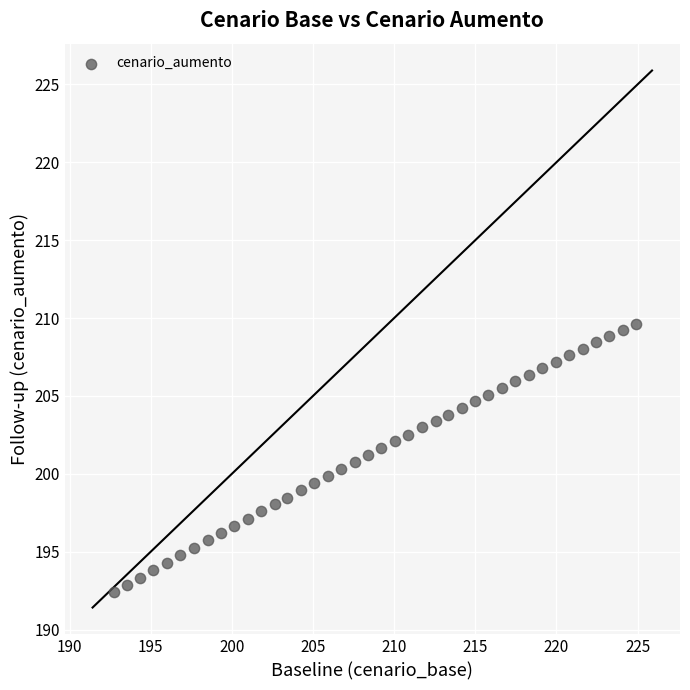

What is the range of Y values (max minus min)?

17.2